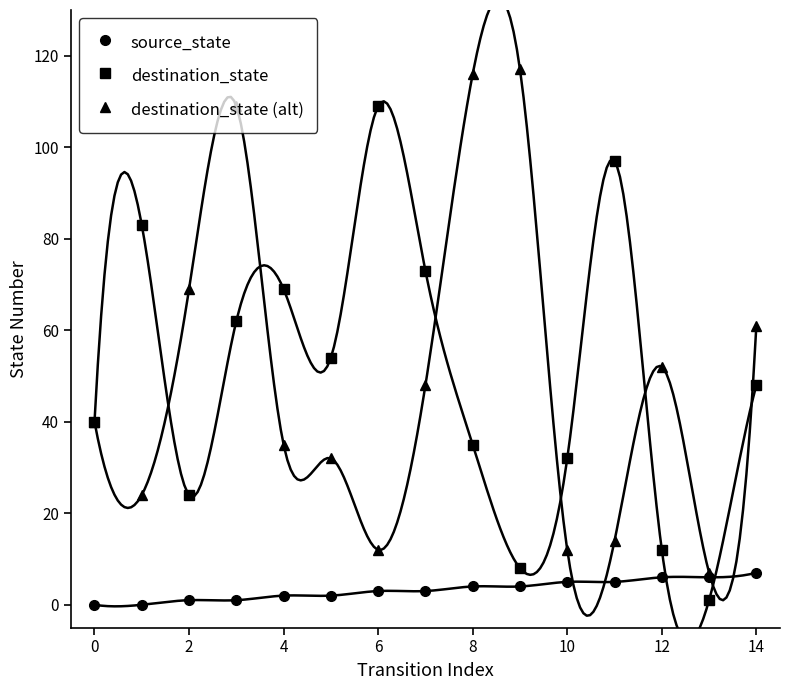

The value of destination_state (alt) at 12 is 90. True or false?

False